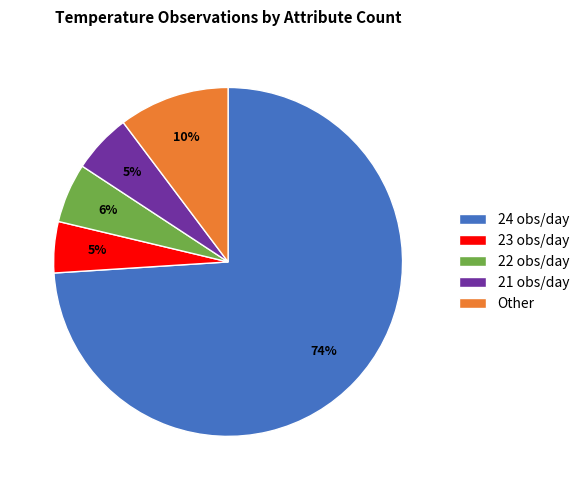

Does any single category account for the majority?

Yes